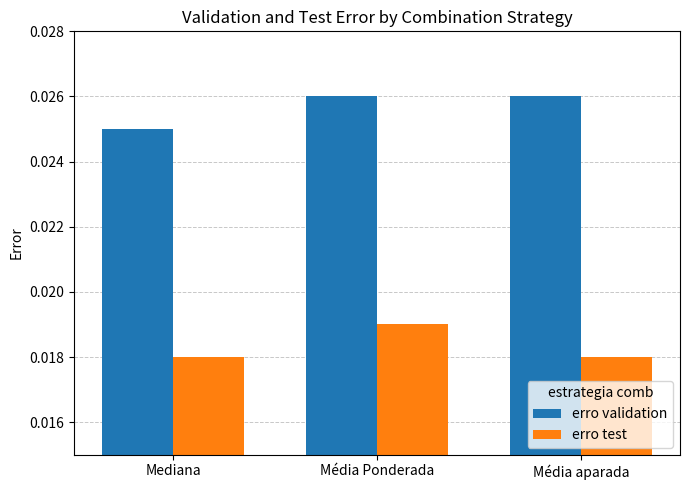

How many erro test values are between 0 and 1?

3